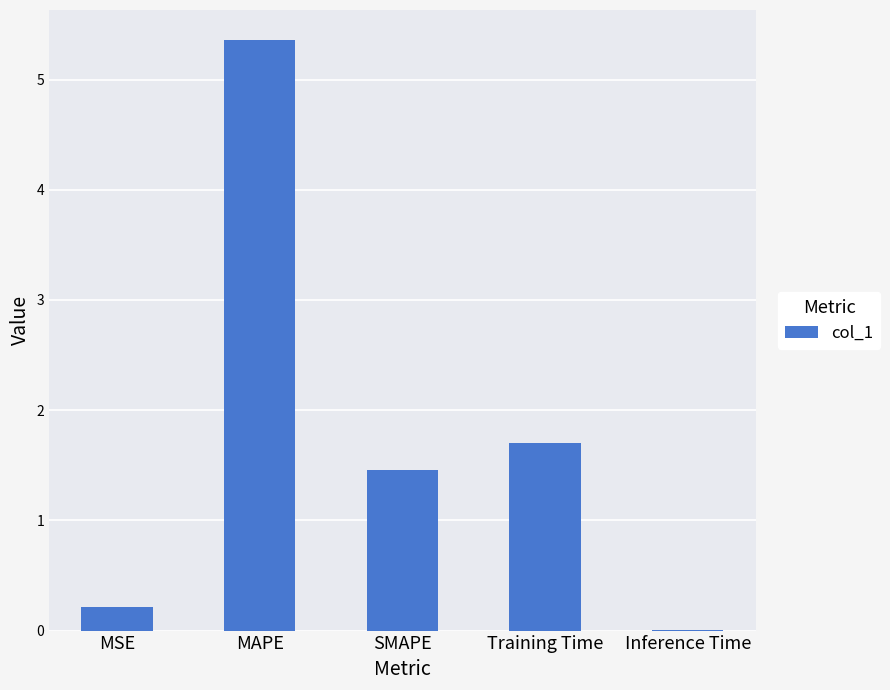

What is the sum of the values at SMAPE and Training Time?

3.2